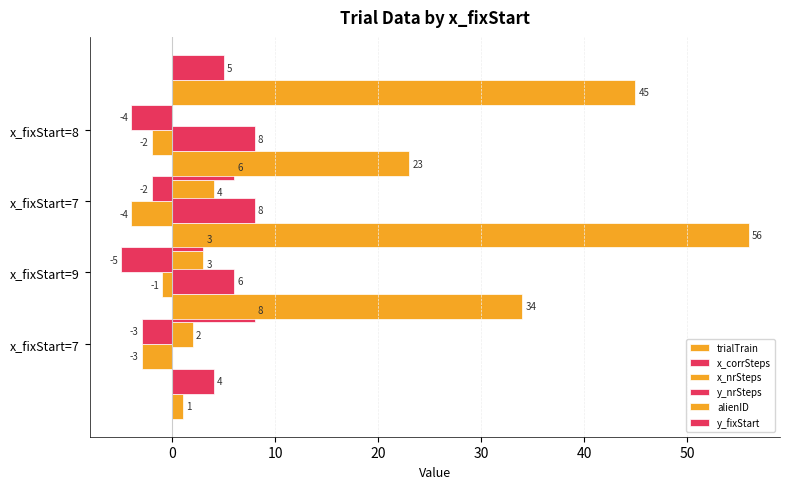

What is the average value of the y_nrSteps series?

-4